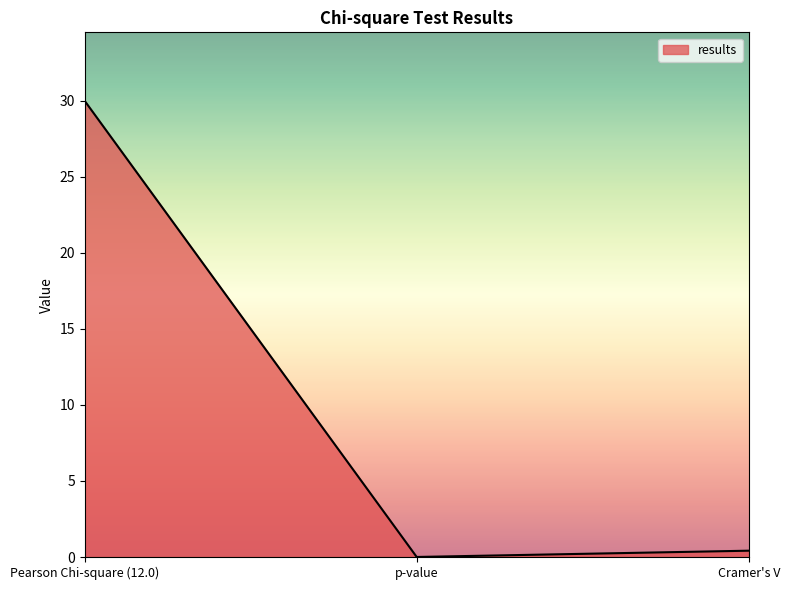

What is the approximate value at Pearson Chi-square (12.0)?

30.0